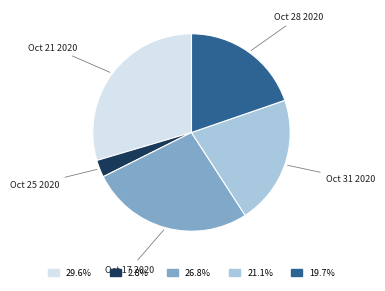

Is it true that Oct 21 2020 is 30% of the pie?

True